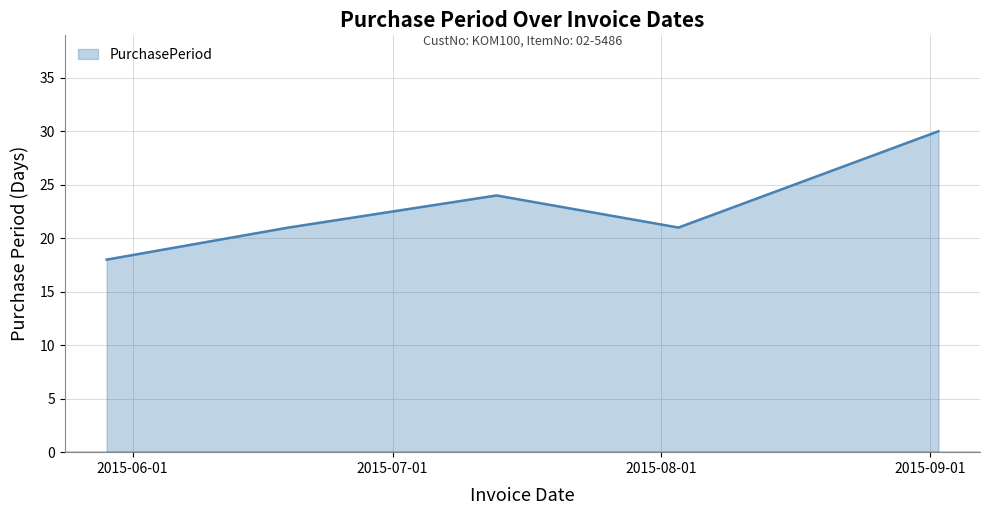

What is the minimum value shown in the chart?

18